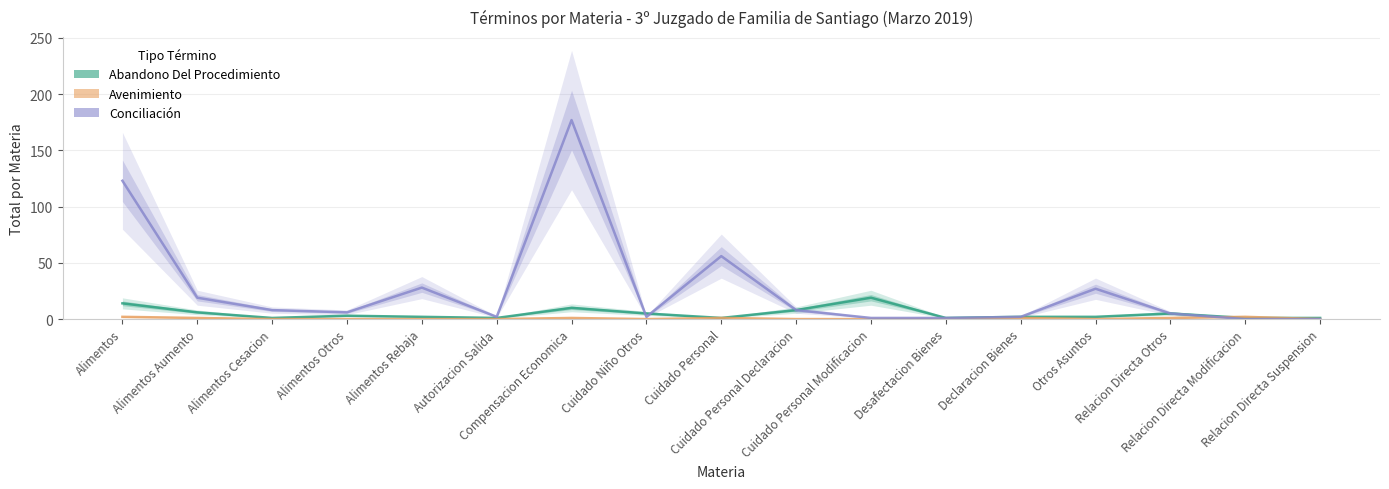

What is the label of the 17th point from the left?

Relacion Directa Suspension